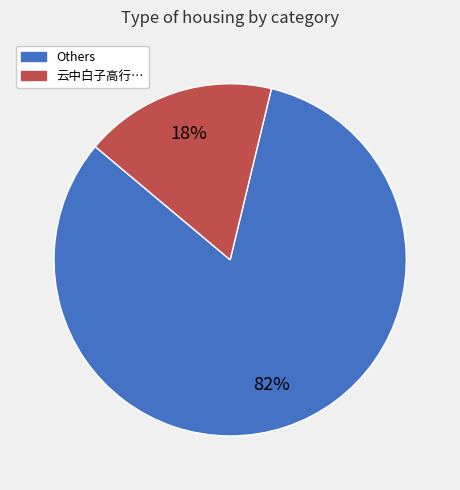

Is there any slice that represents more than half of the pie?

Yes